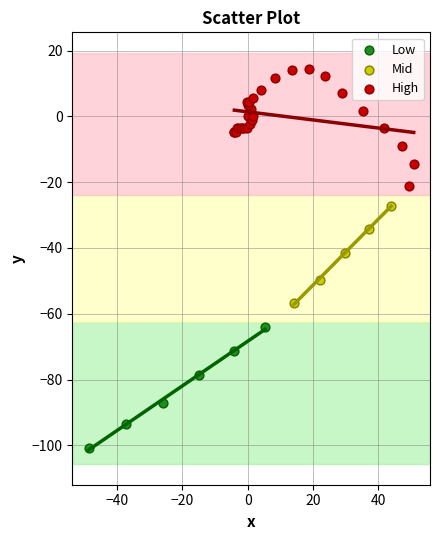

What are all the series names shown in the legend?

Low, Mid, High